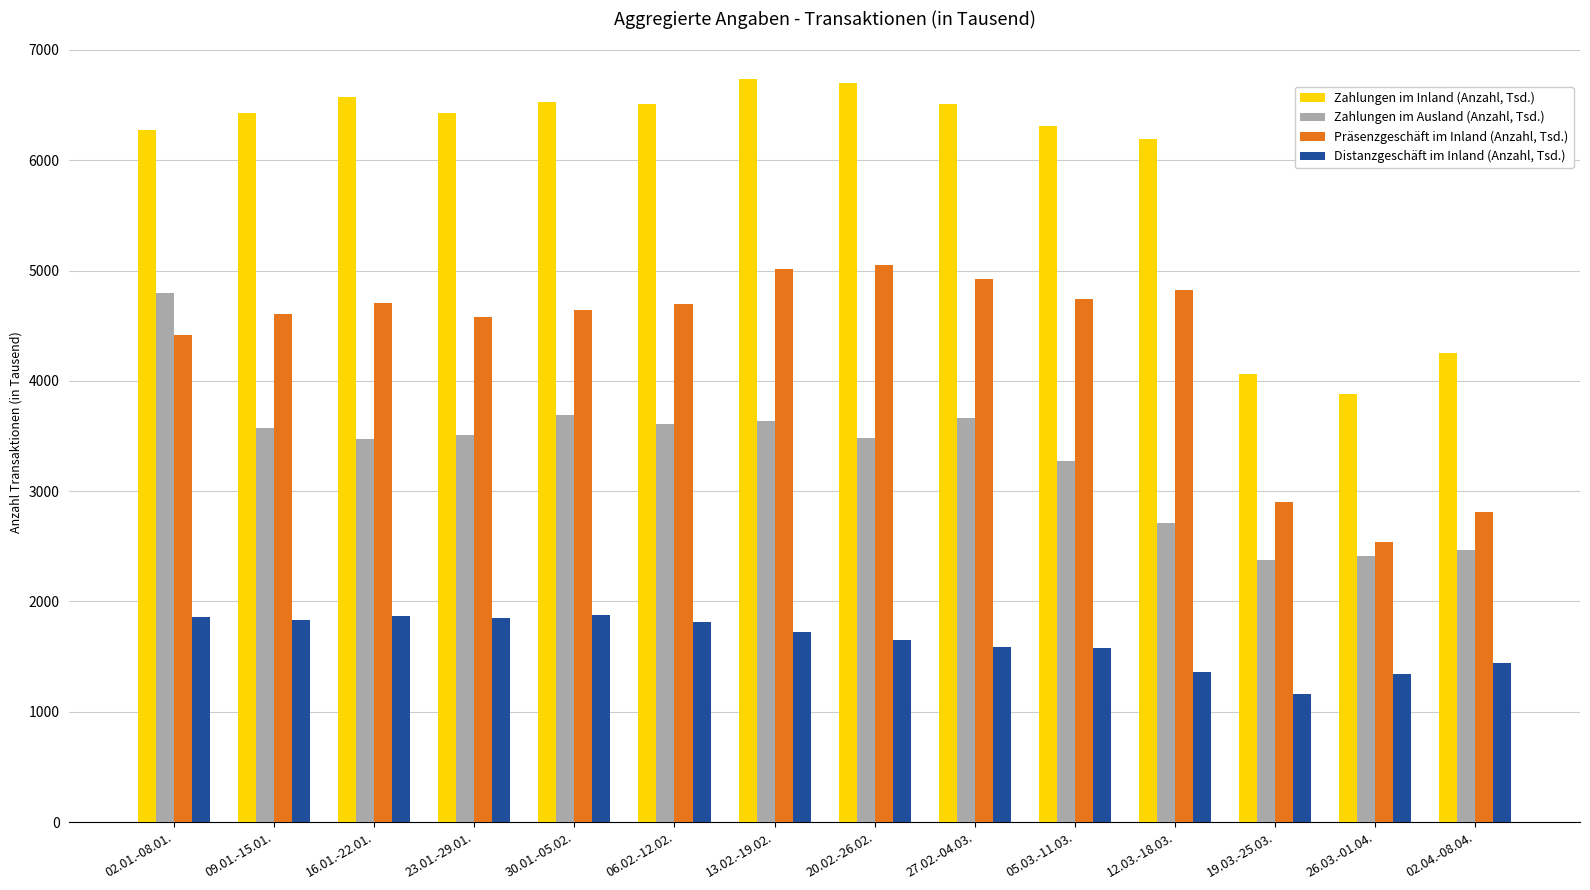

What is the lowest value of the Präsenzgeschäft im Inland (Anzahl, Tsd.) series?

2540.9